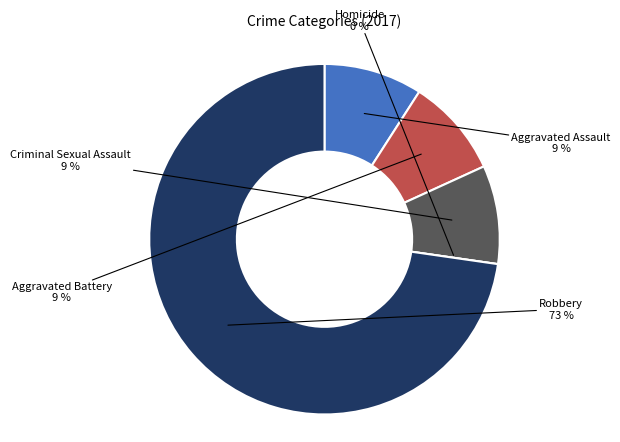

Is Robbery the majority of the pie?

Yes